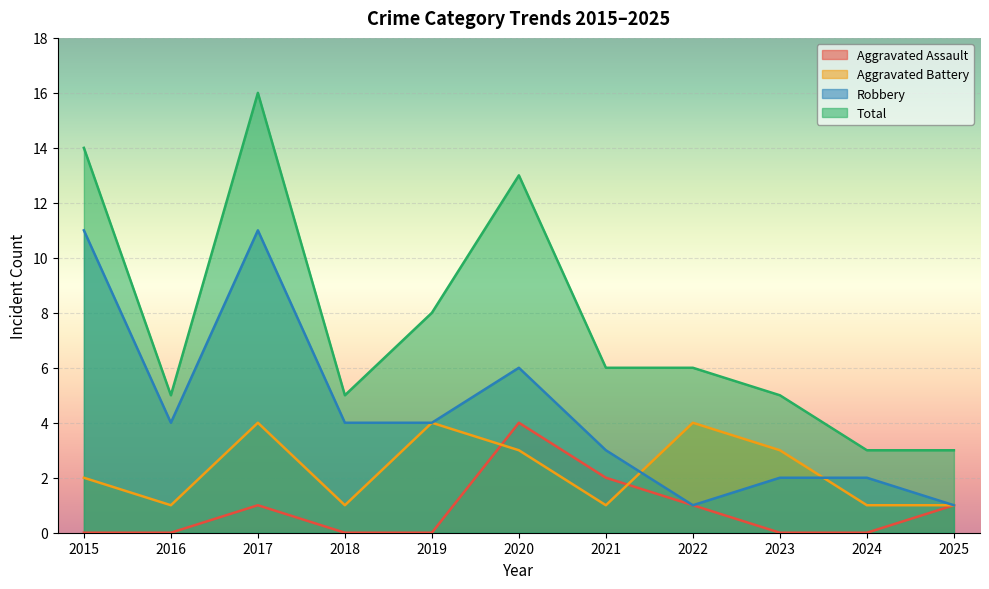

Which series ends up on top after the final intersection of Aggravated Assault and Aggravated Battery?

Aggravated Battery